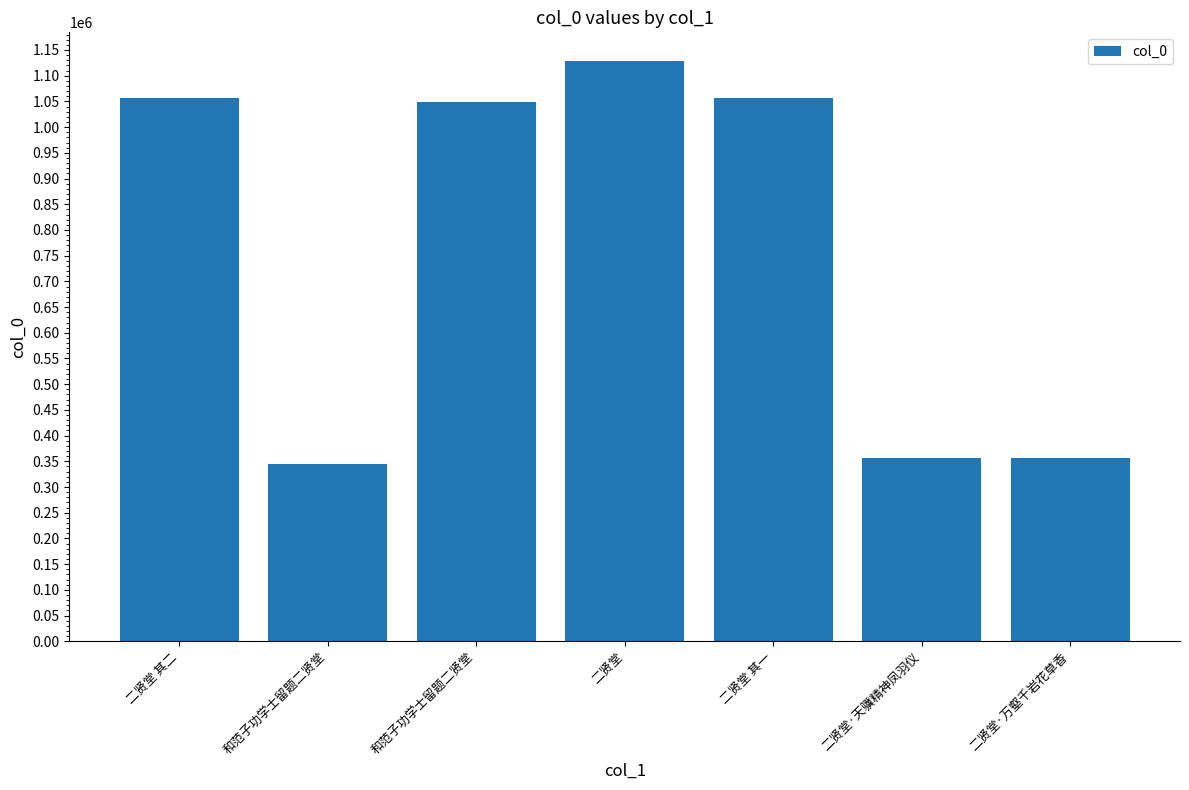

Are the bars horizontal?

No